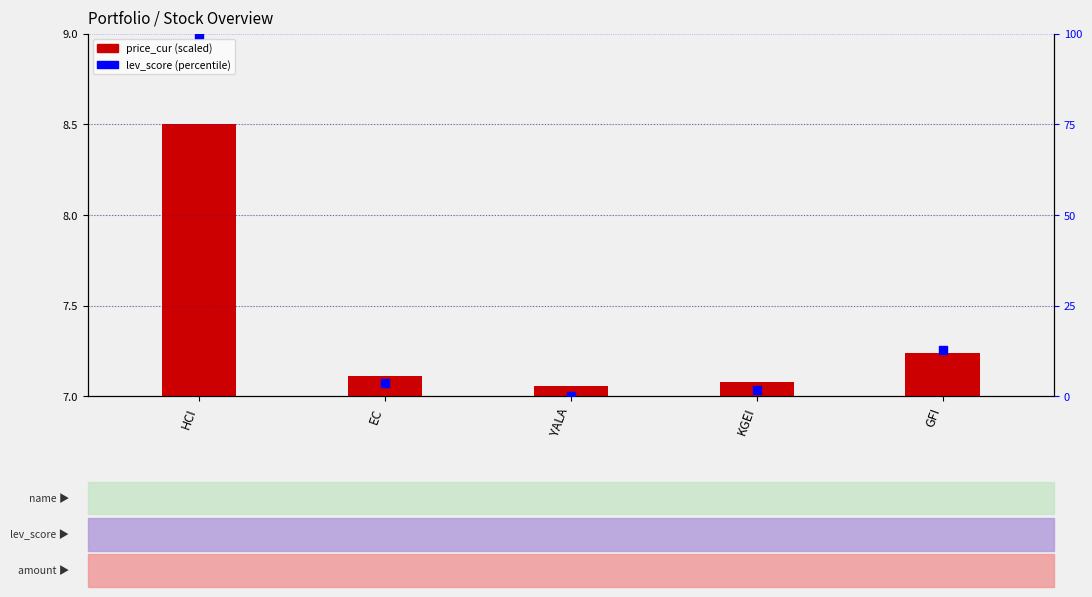

Which series has the largest total across all categories?

lev_score